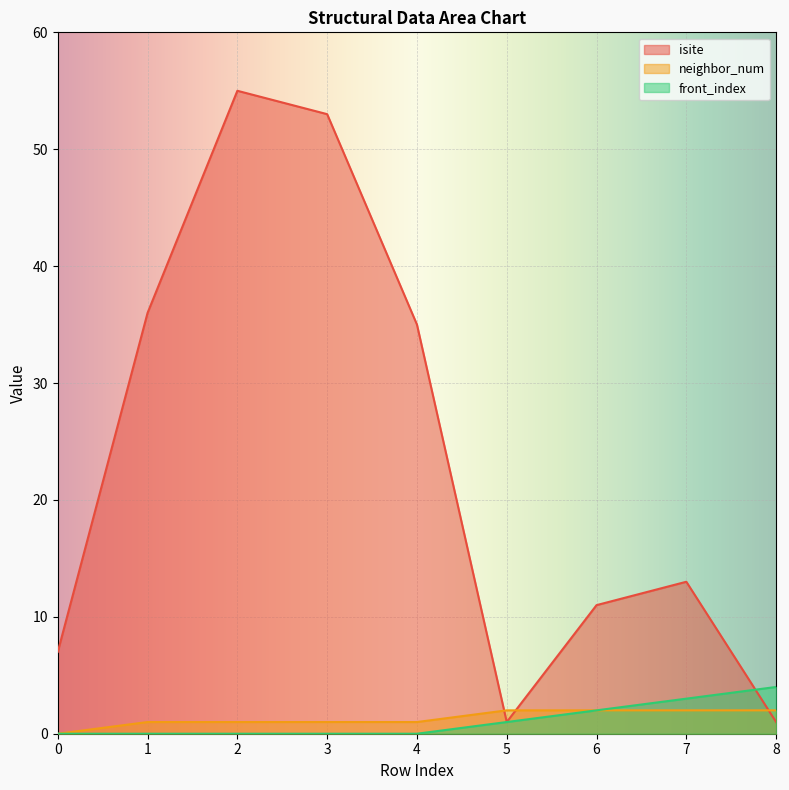

What is the difference between the second highest and minimum values in the front_index series?

3